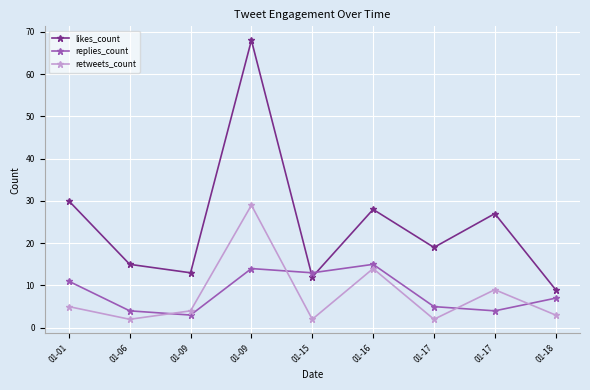

How many data points in replies_count are less than 7?

4